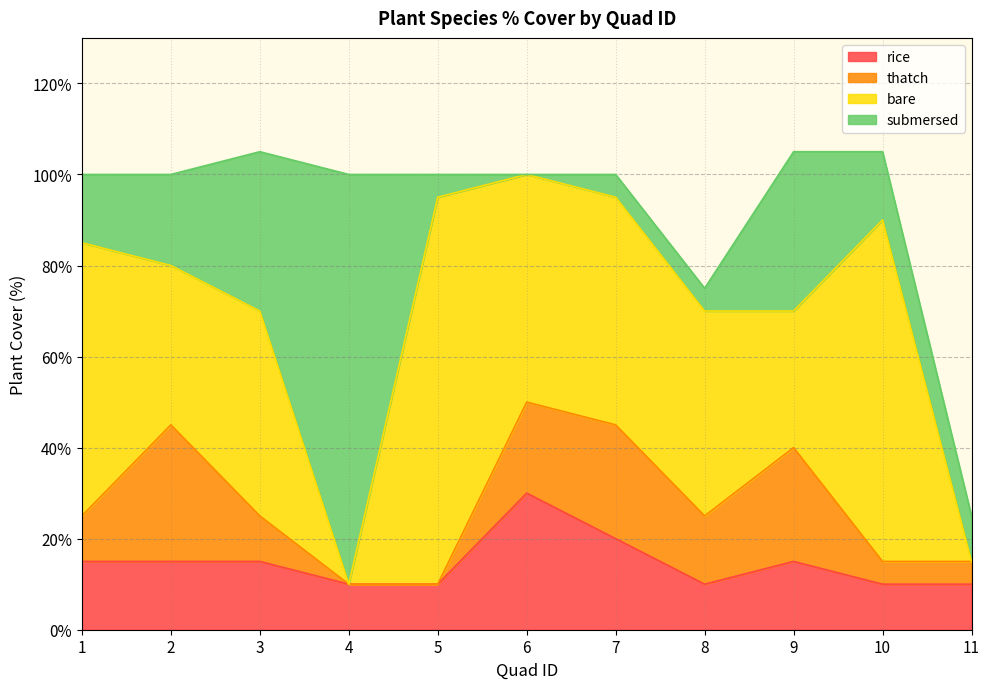

True or false: thatch has a value of 25 at 9.

True